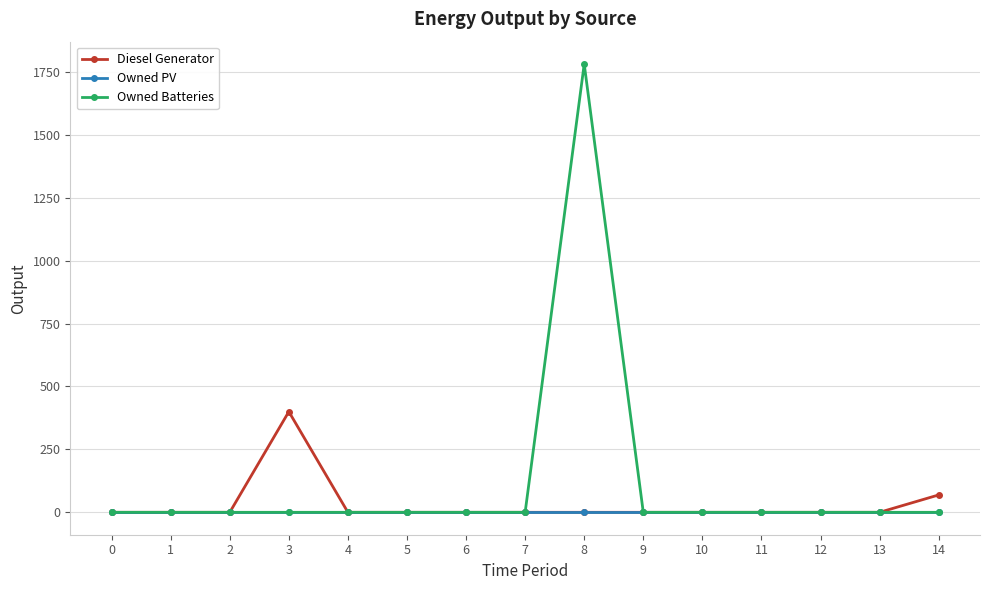

Which series has the largest total across all categories?

Owned Batteries